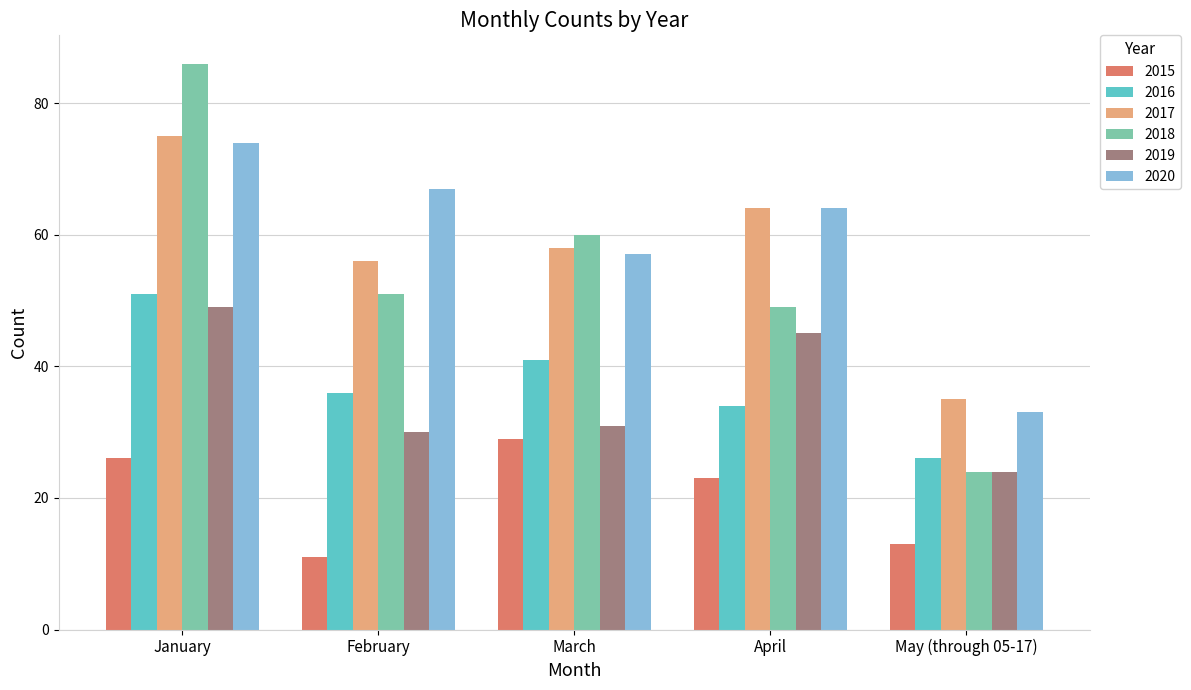

What position from the left is April?

4